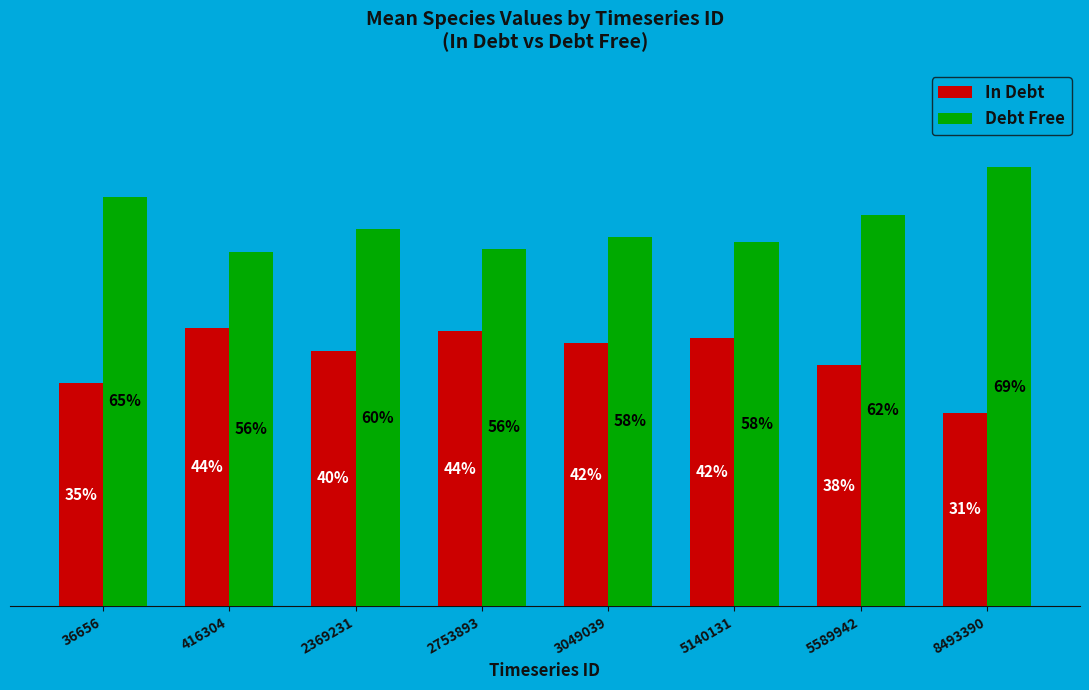

At how many categories does at least one series exceed 0?

8